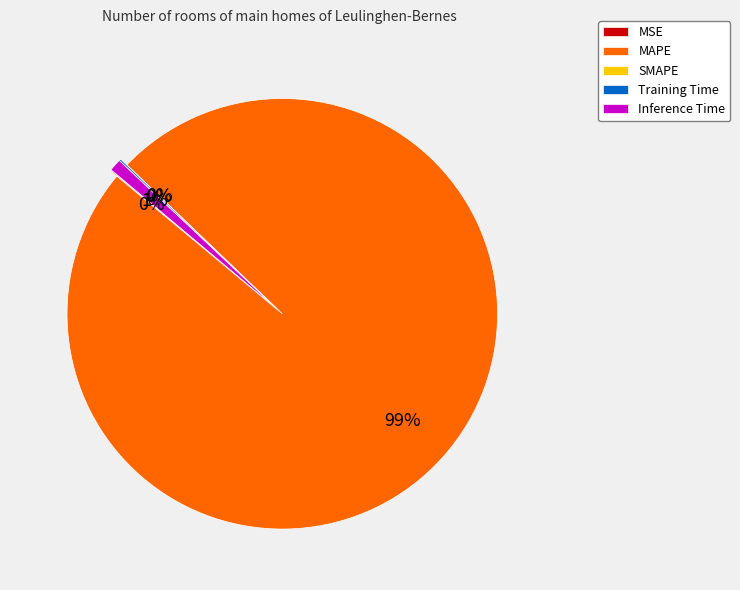

To the nearest percent, what is the combined percentage of Inference Time and Training Time?

1%